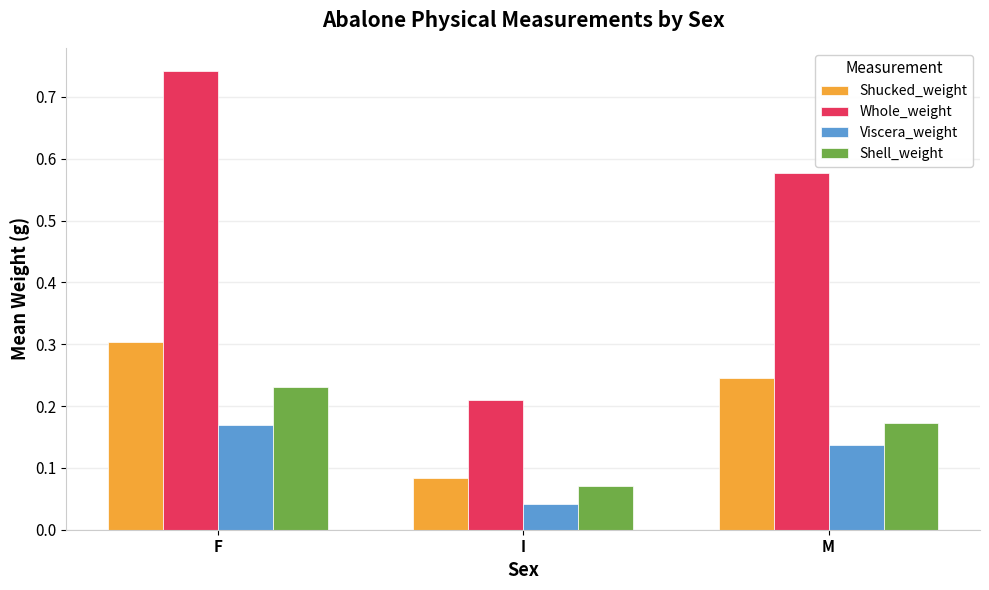

What are all the series names shown in the legend?

Shucked_weight, Whole_weight, Viscera_weight, Shell_weight